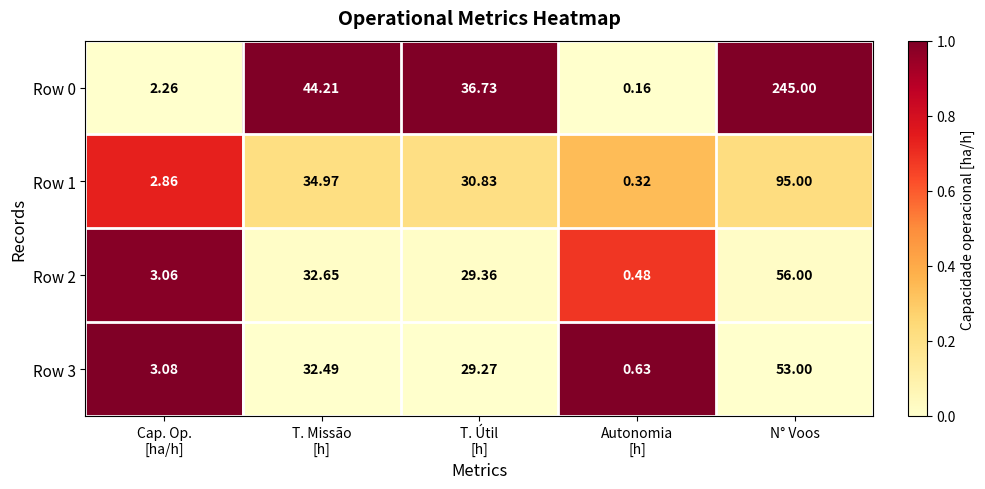

At which category is the sum across all series the highest?

N° Voos